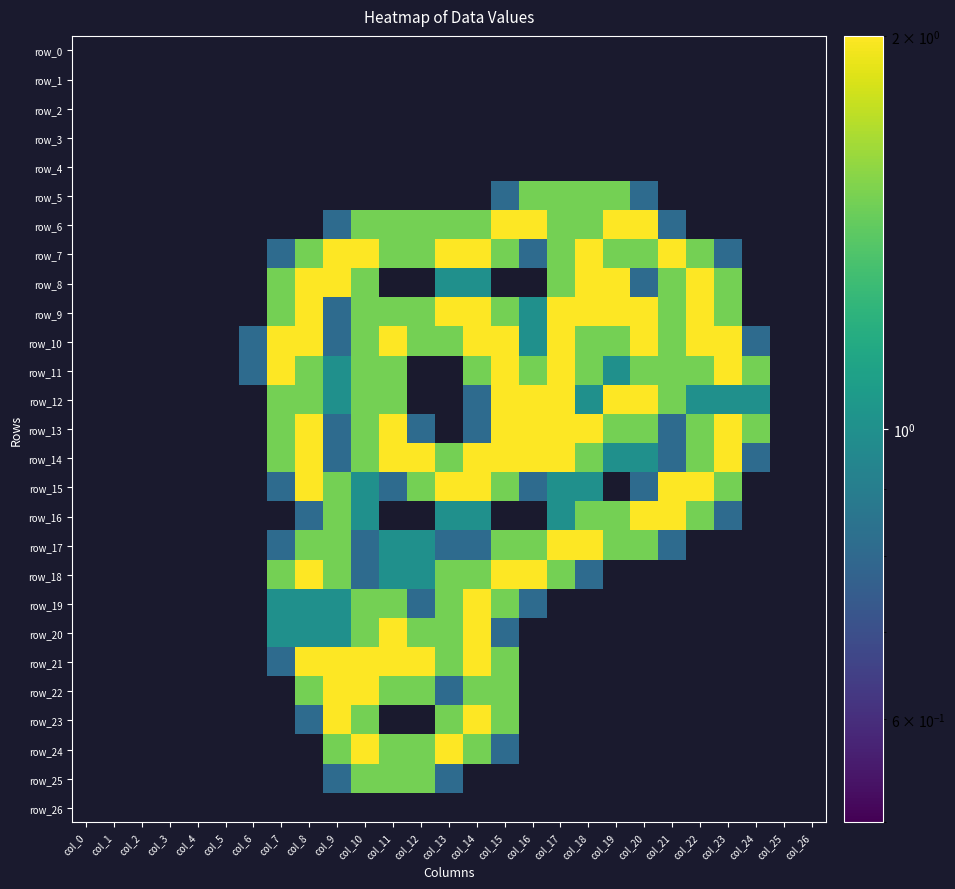

Which has a higher value, col_6 or col_7?

col_6